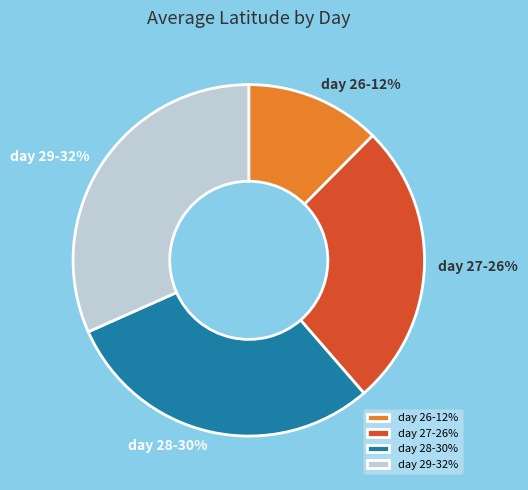

Combined, do day 28-30% and day 29-32% account for over 50%?

Yes